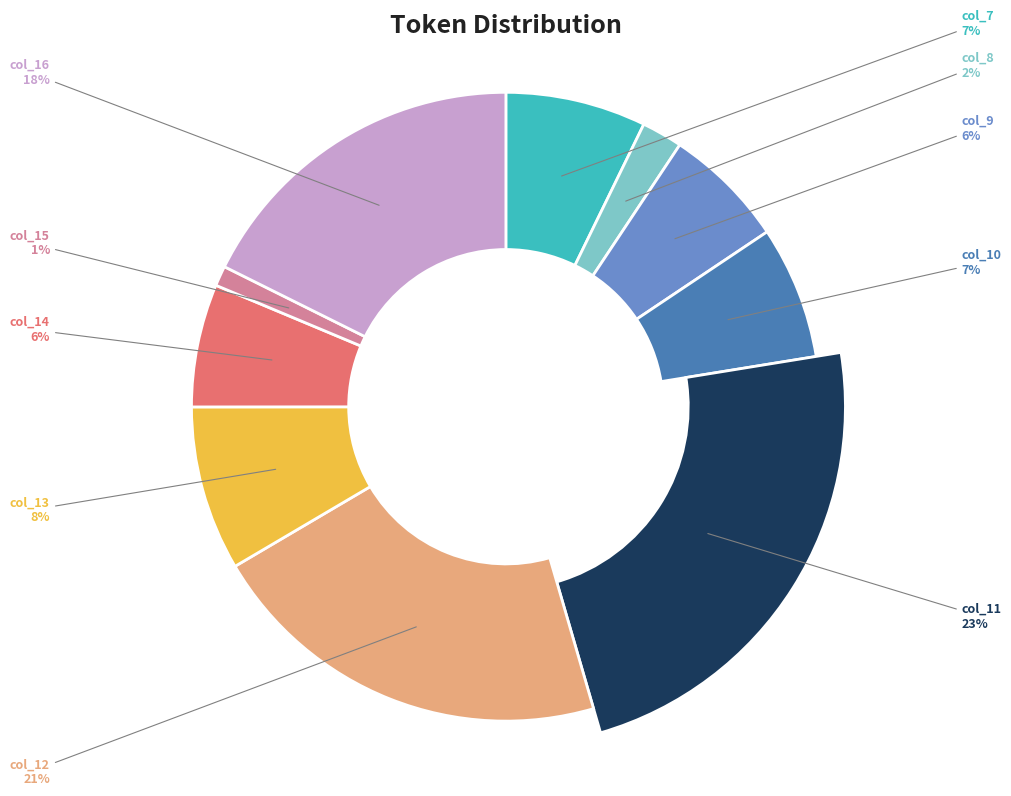

Which category has the biggest portion of the pie?

col_11